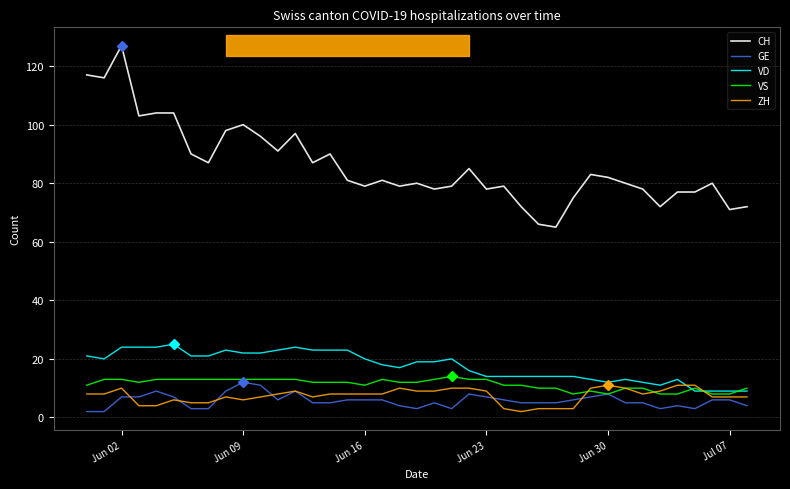

True or false: CH and VS intersect in this chart.

False